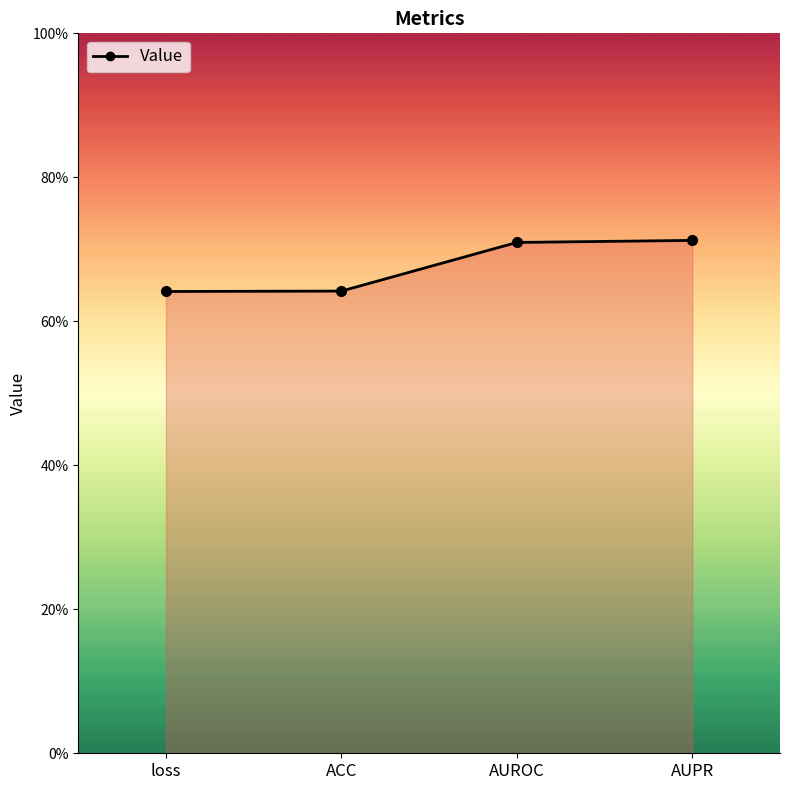

Between loss and ACC, which is larger?

ACC